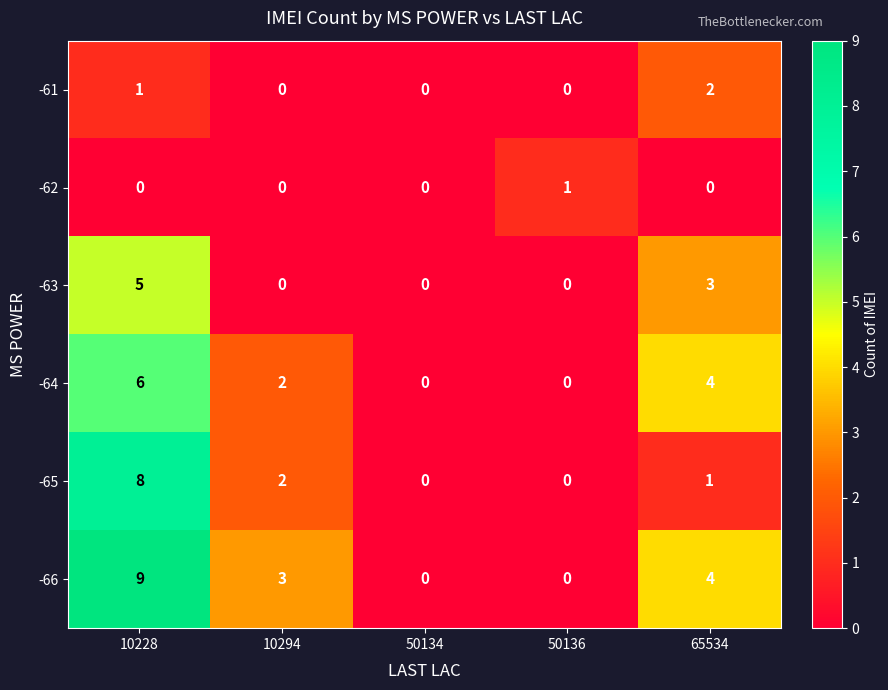

What is the sum of all -66 values?

16